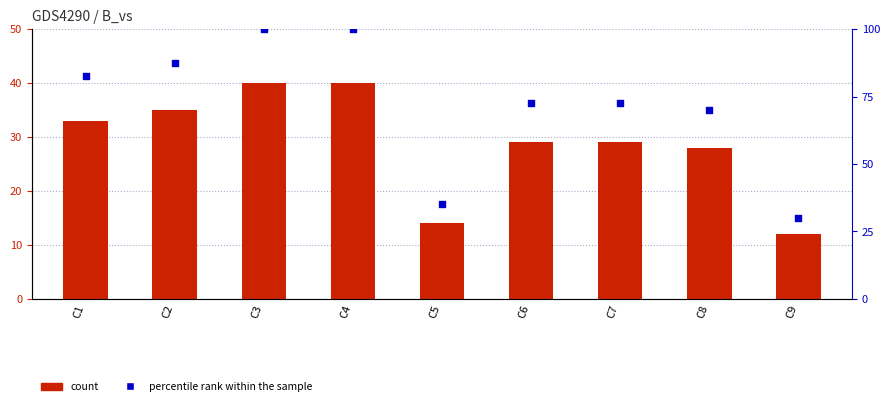

At which category is the sum across all series the highest?

C3